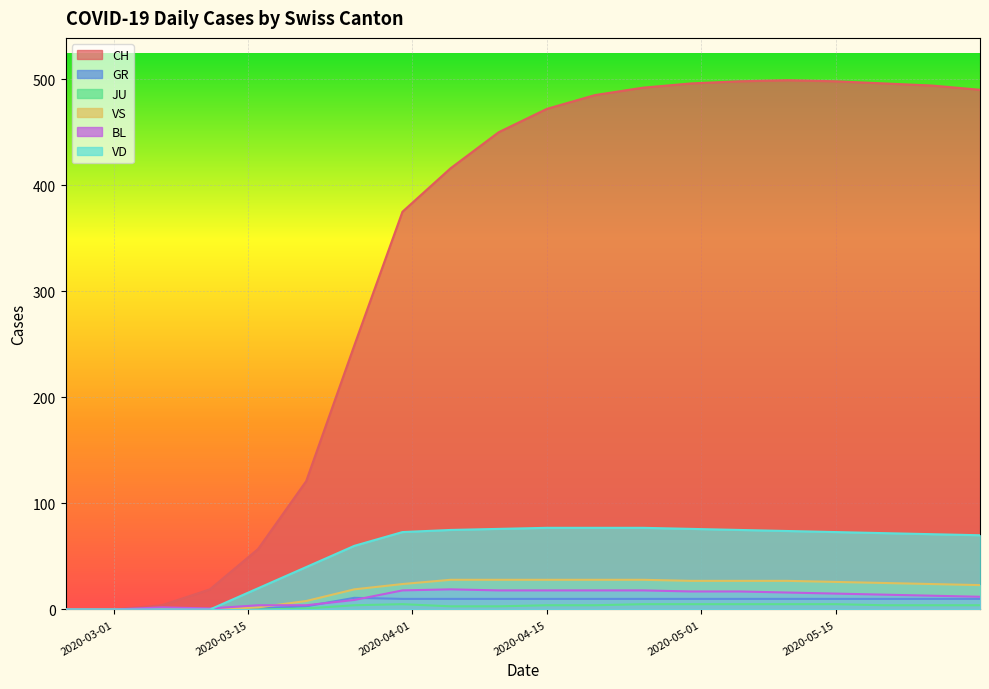

What is the greatest value displayed?

499